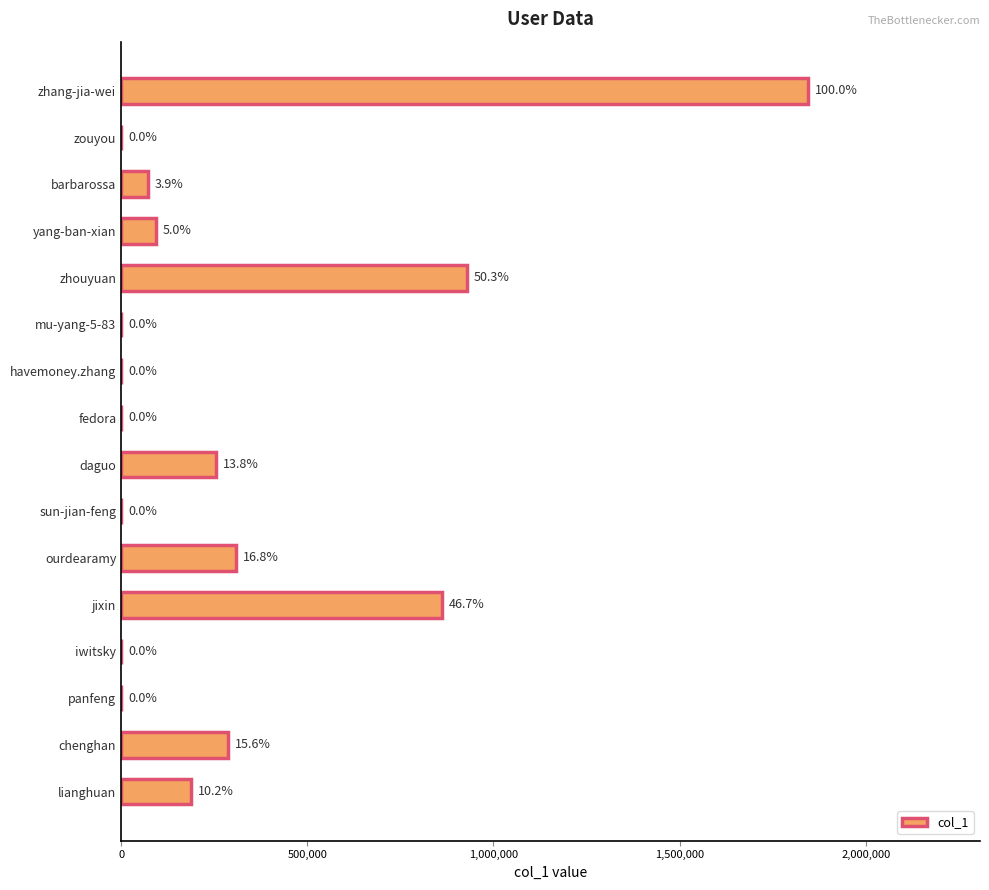

How many distinct data groups are displayed?

1